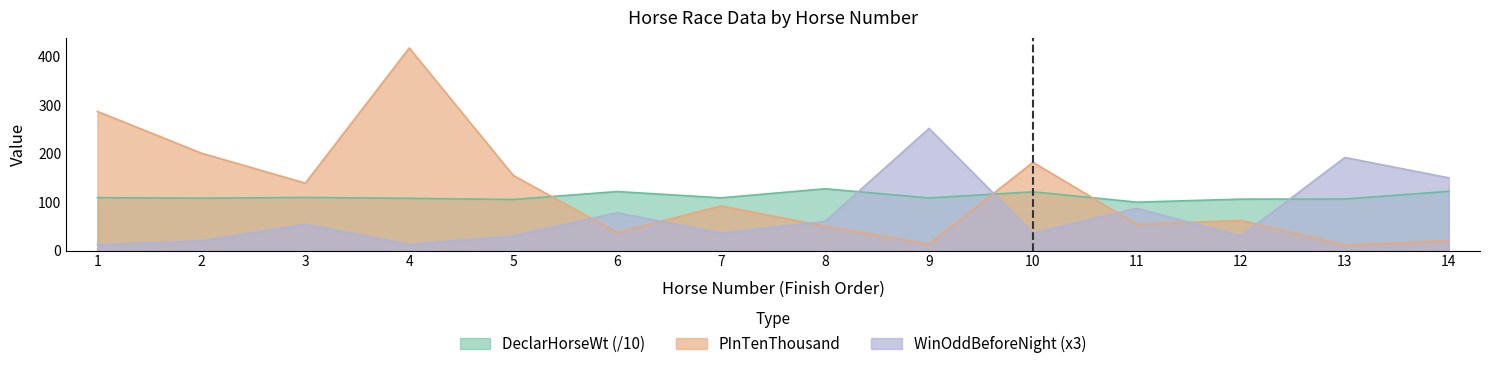

Reading left to right, what are all the values shown in this chart?

DeclarHorseWt: 1=109.1	2=108.0	3=109.5	4=107.7	5=105.3	6=121.7	7=108.7	8=127.4	9=108.5	10=121.1	11=99.8	12=106.0	13=106.3	14=122.1
PInTenThousand: 1=287.0	2=201.0	3=139.0	4=418.0	5=155.0	6=37.0	7=92.0	8=50.0	9=13.0	10=182.0	11=54.0	12=62.0	13=11.0	14=20.0
WinOddBeforeNight: 1=12.0	2=19.8	3=54.0	4=12.6	5=30.0	6=78.0	7=36.0	8=60.0	9=252.0	10=36.0	11=87.0	12=30.0	13=192.0	14=150.0